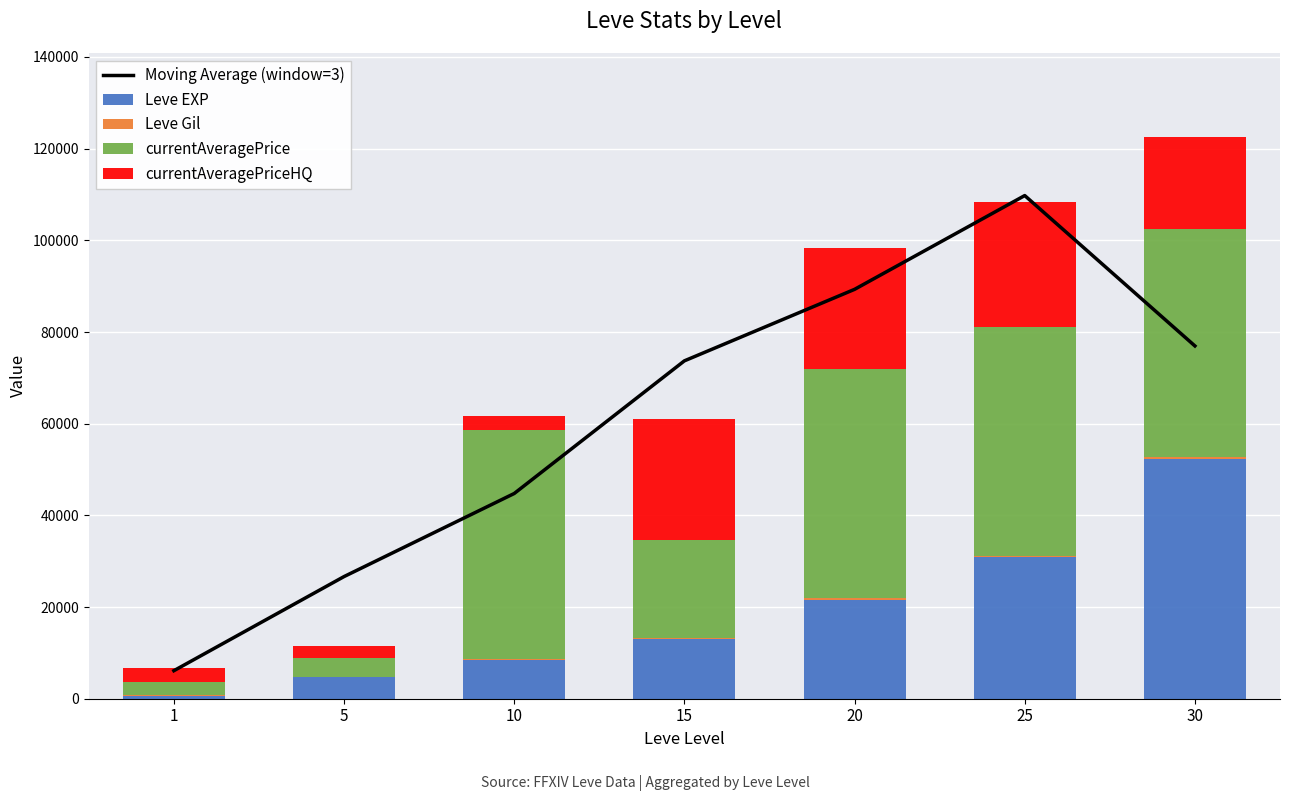

Is it true that Leve Gil equals 156.2 at 25?

False